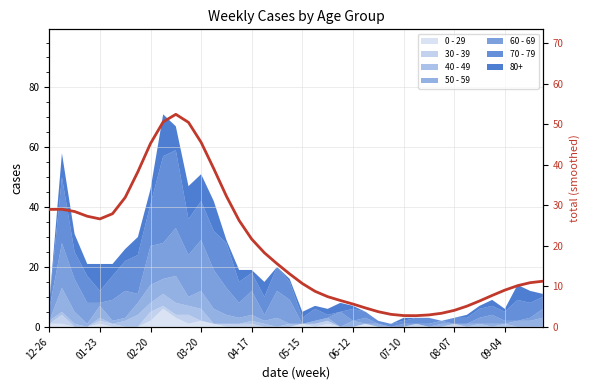

Count the number of categories in the chart.

40